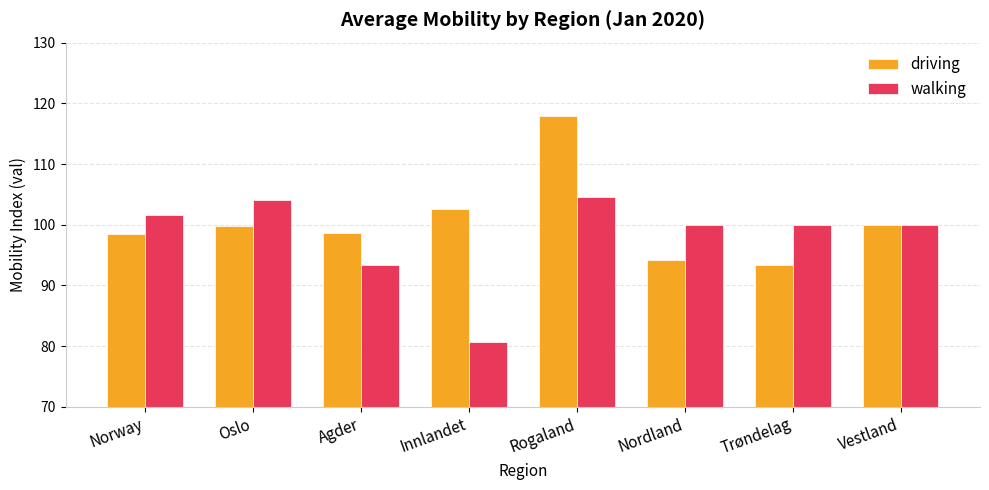

What is the difference between the highest and lowest values at Nordland?

5.8